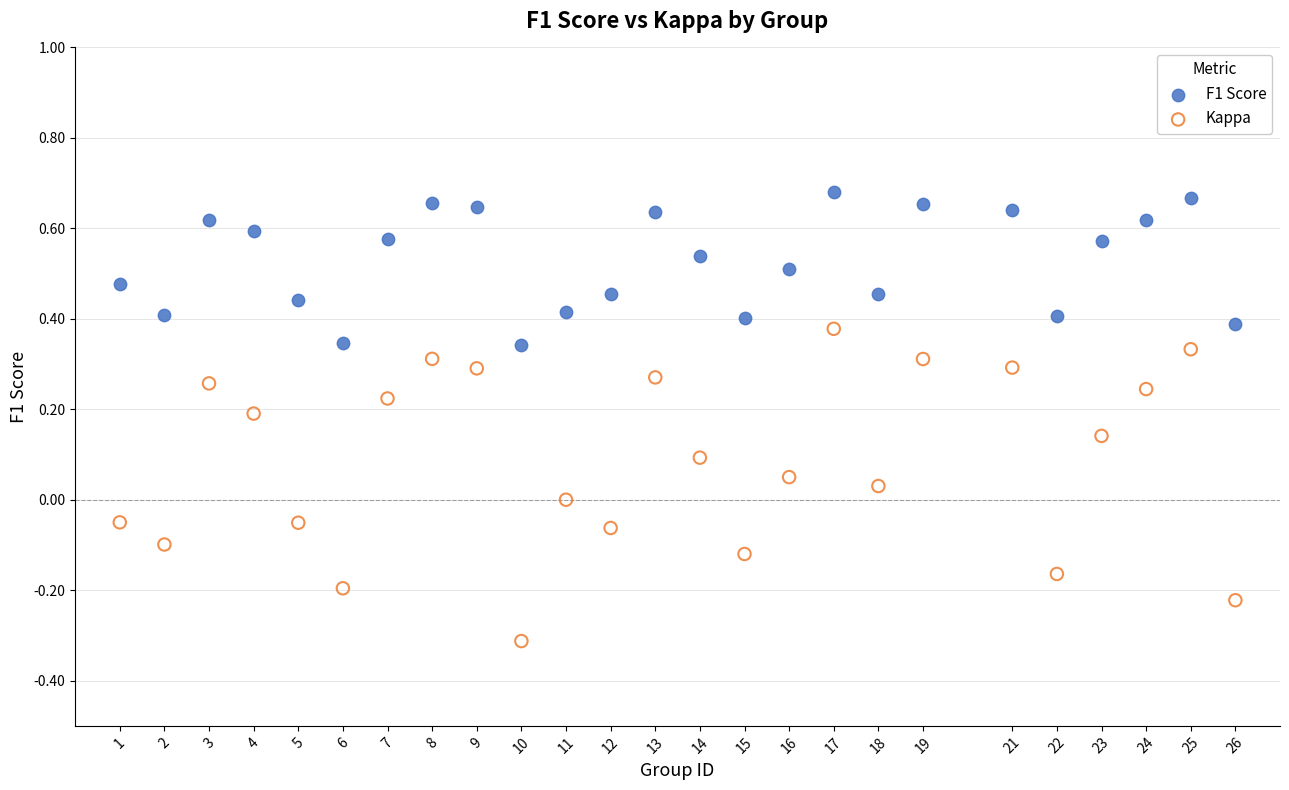

Which series has the widest spread of Y values?

Kappa